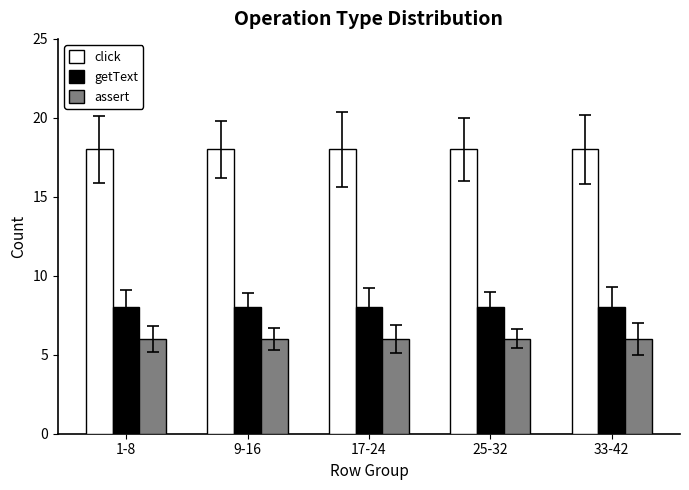

What is the label of the 2nd bar from the left?

9-16